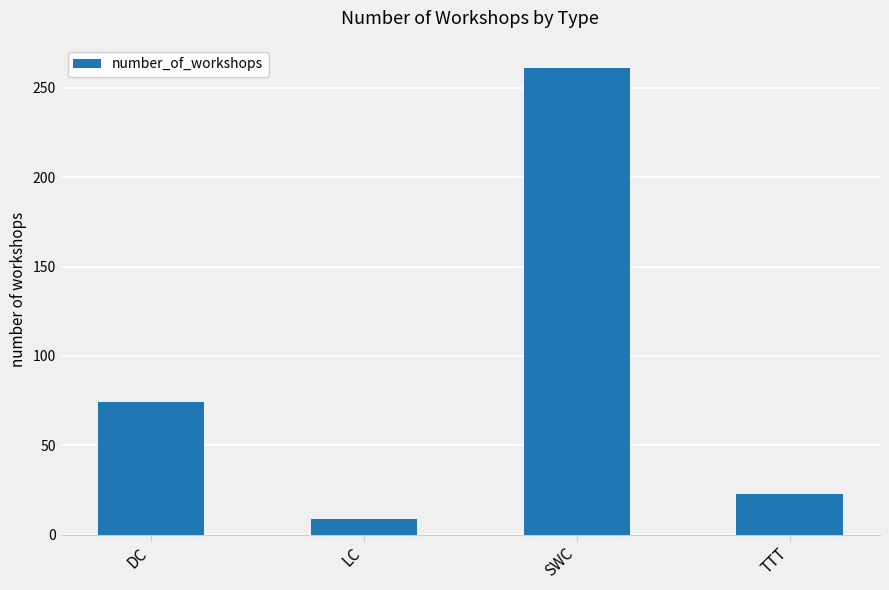

Rank the categories by value from lowest to highest.

LC, TTT, DC, SWC